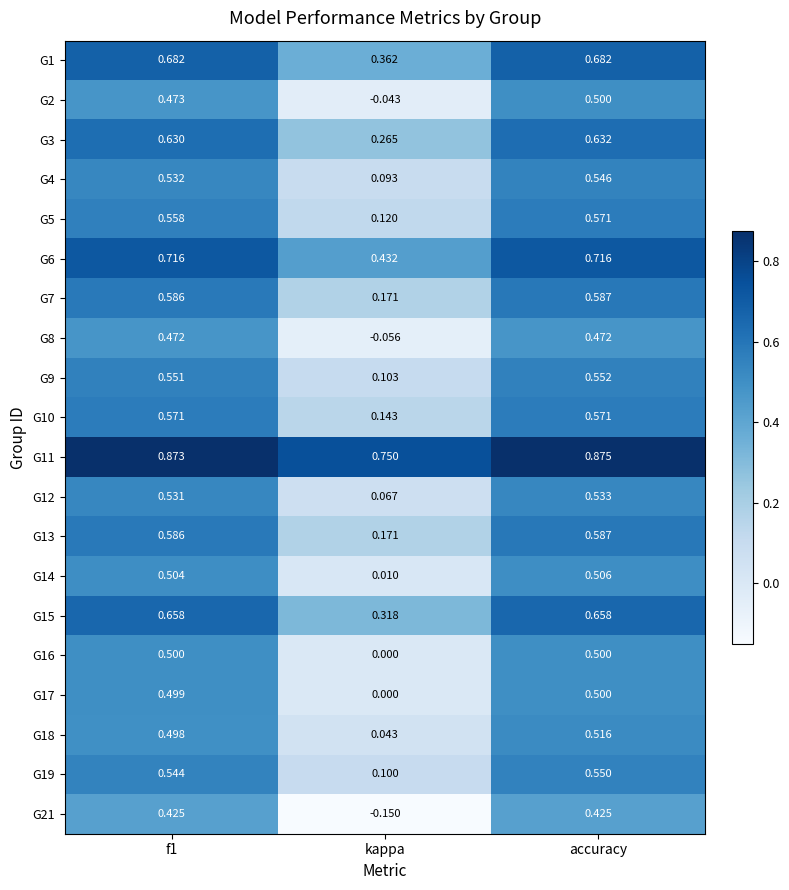

What is the total value across all series at accuracy?

11.5